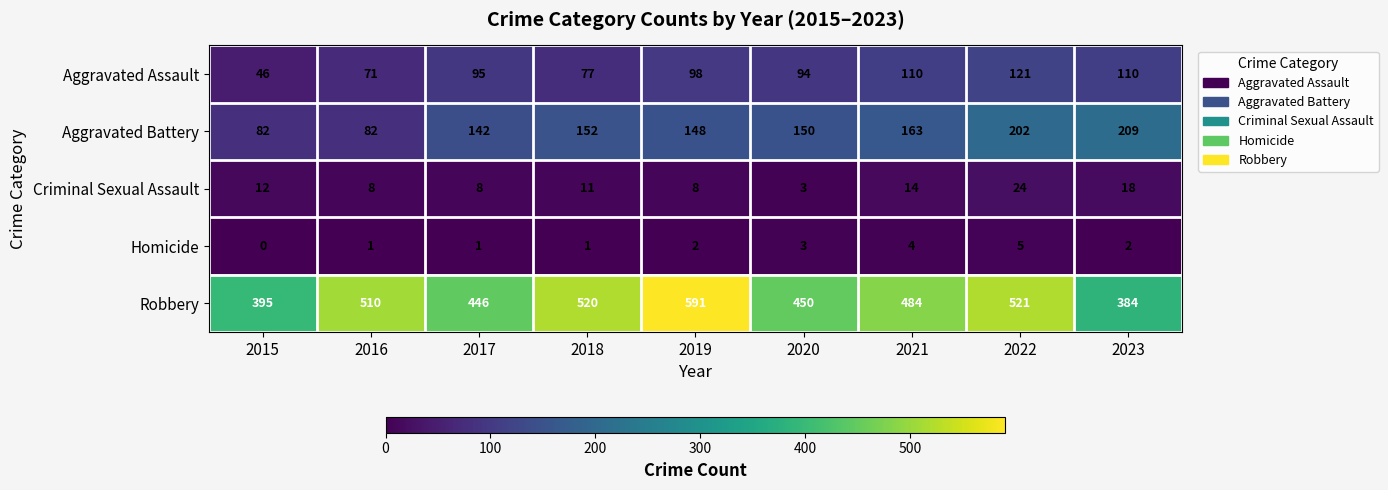

How many distinct data groups are displayed?

5